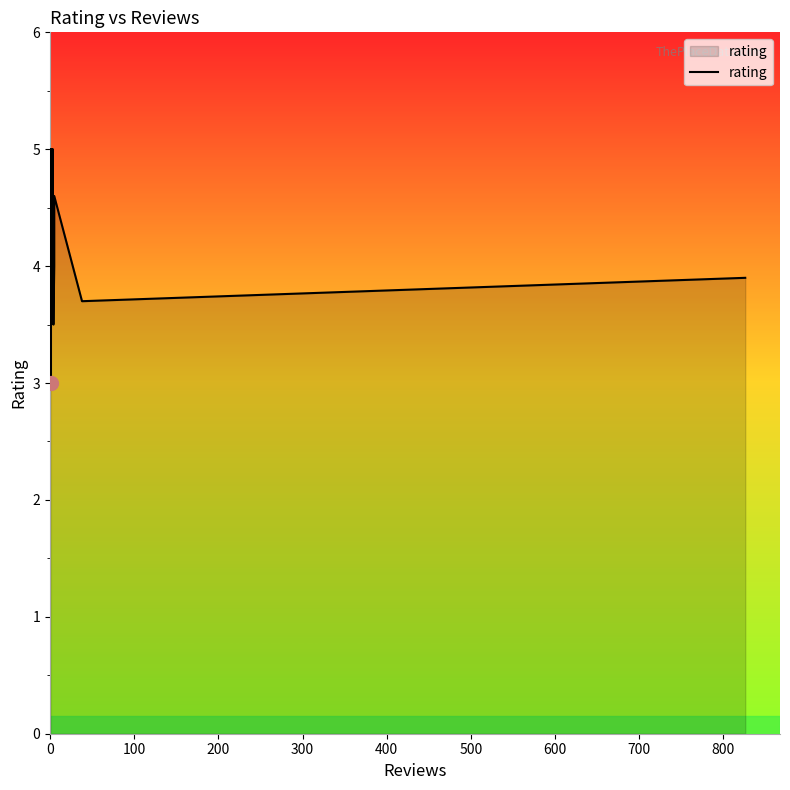

How many interior local valleys (lower than both neighbors) does the data have?

5